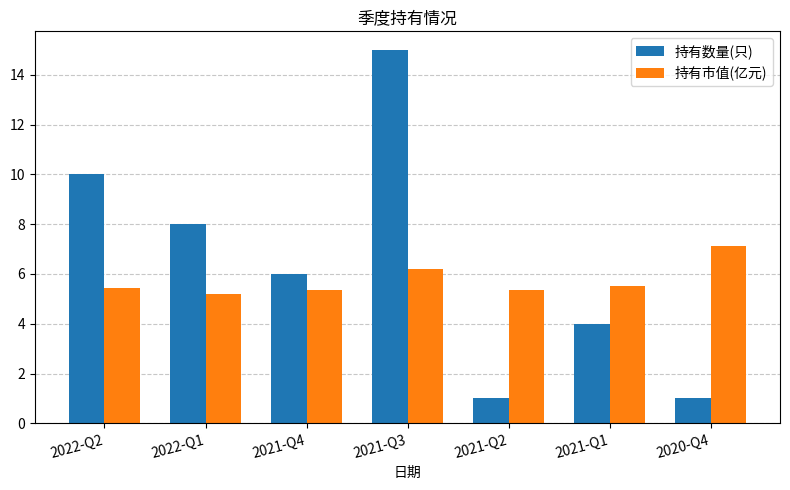

What is the total value across all series at 2021-Q4?

11.3